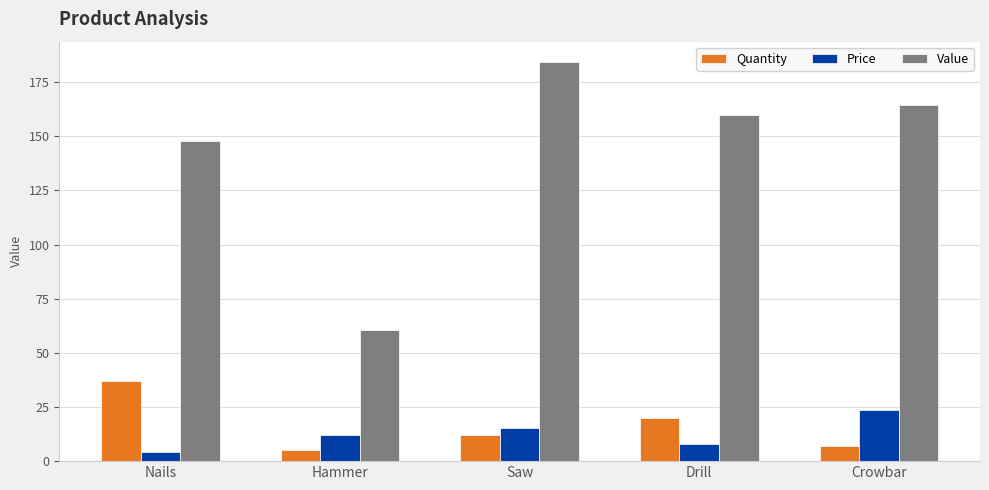

What is the average value of the Value series?

143.4